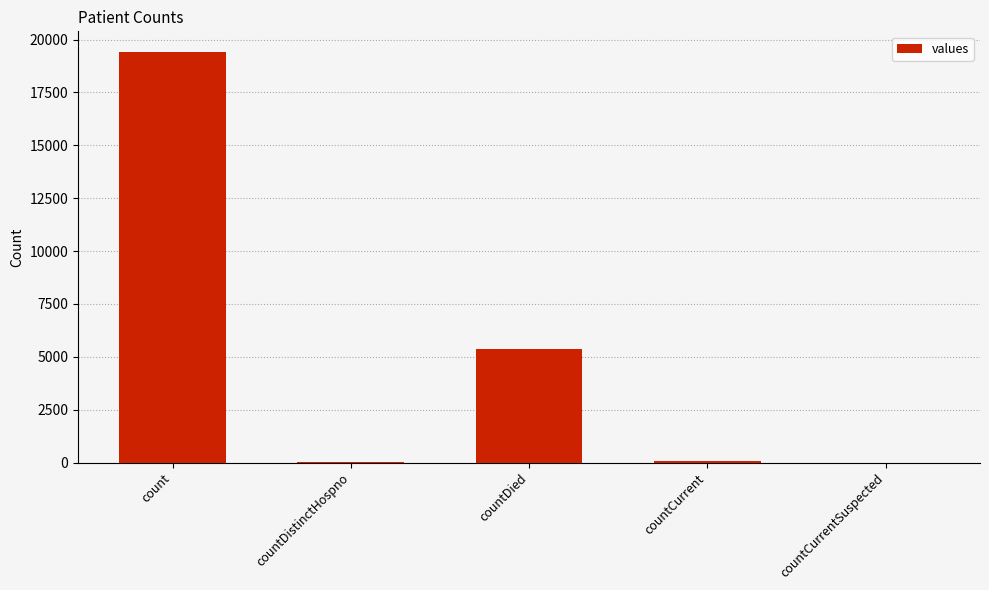

Which has a higher value, countCurrentSuspected or countDied?

countDied